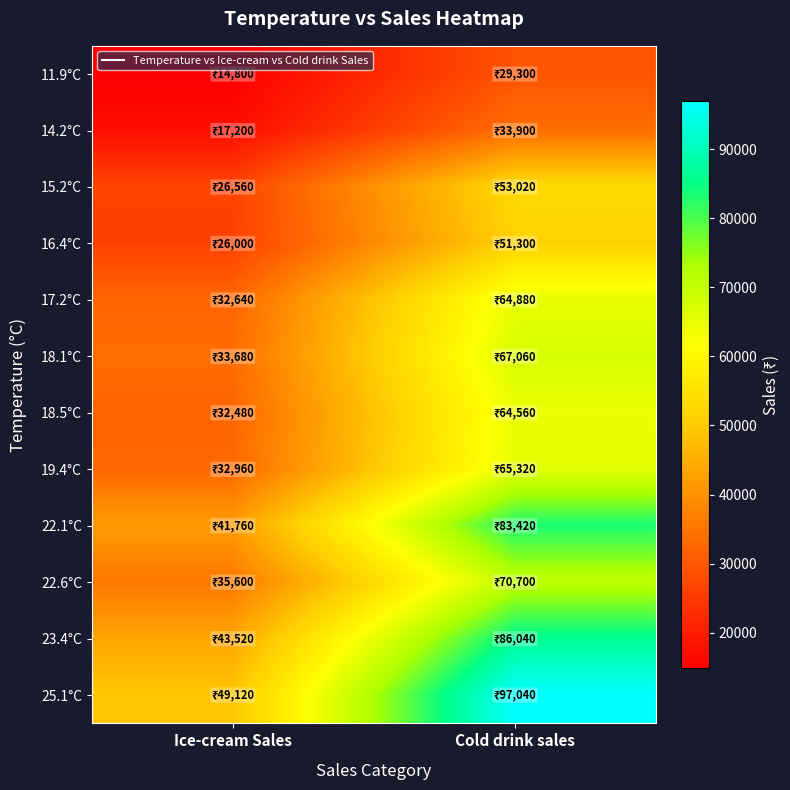

What is the difference between the highest and lowest values at Ice-cream Sales?

34320